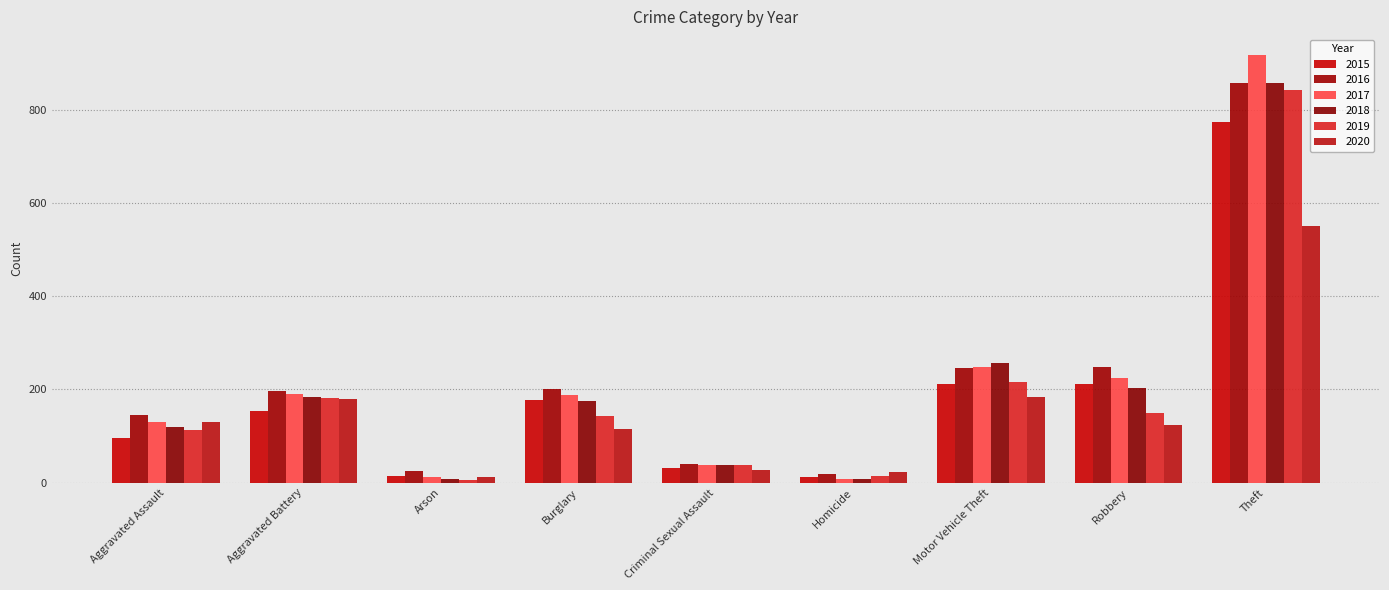

Rank the series by their maximum value, from highest to lowest.

2017, 2016, 2018, 2019, 2015, 2020